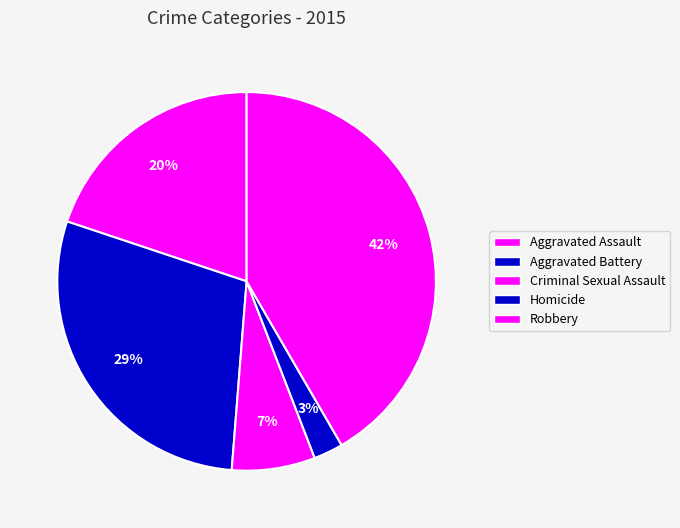

How many slices are in this pie chart?

5